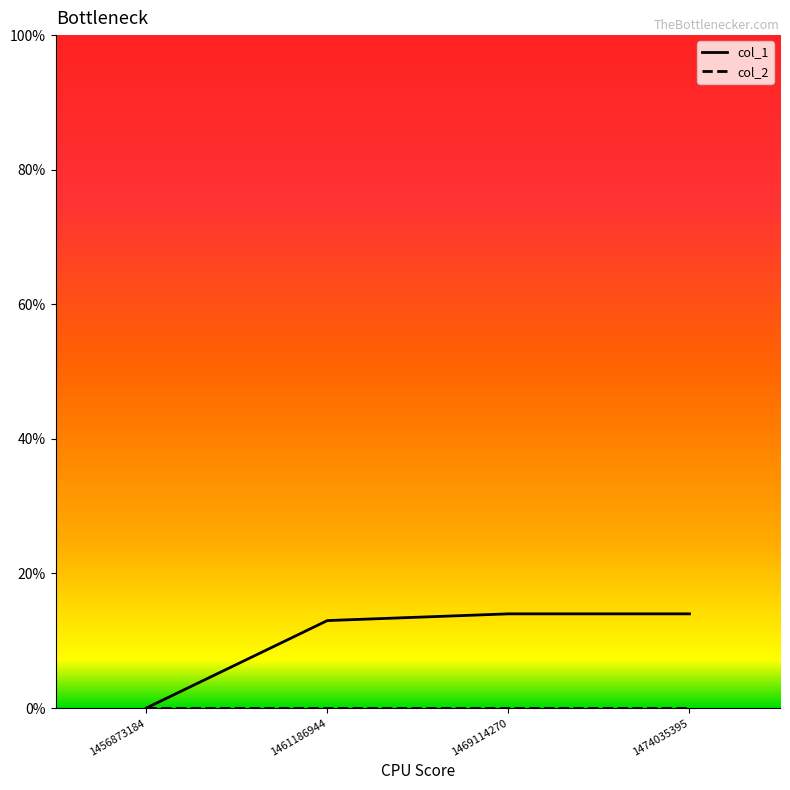

What is the spread (max minus min) of values at 1461186944?

13